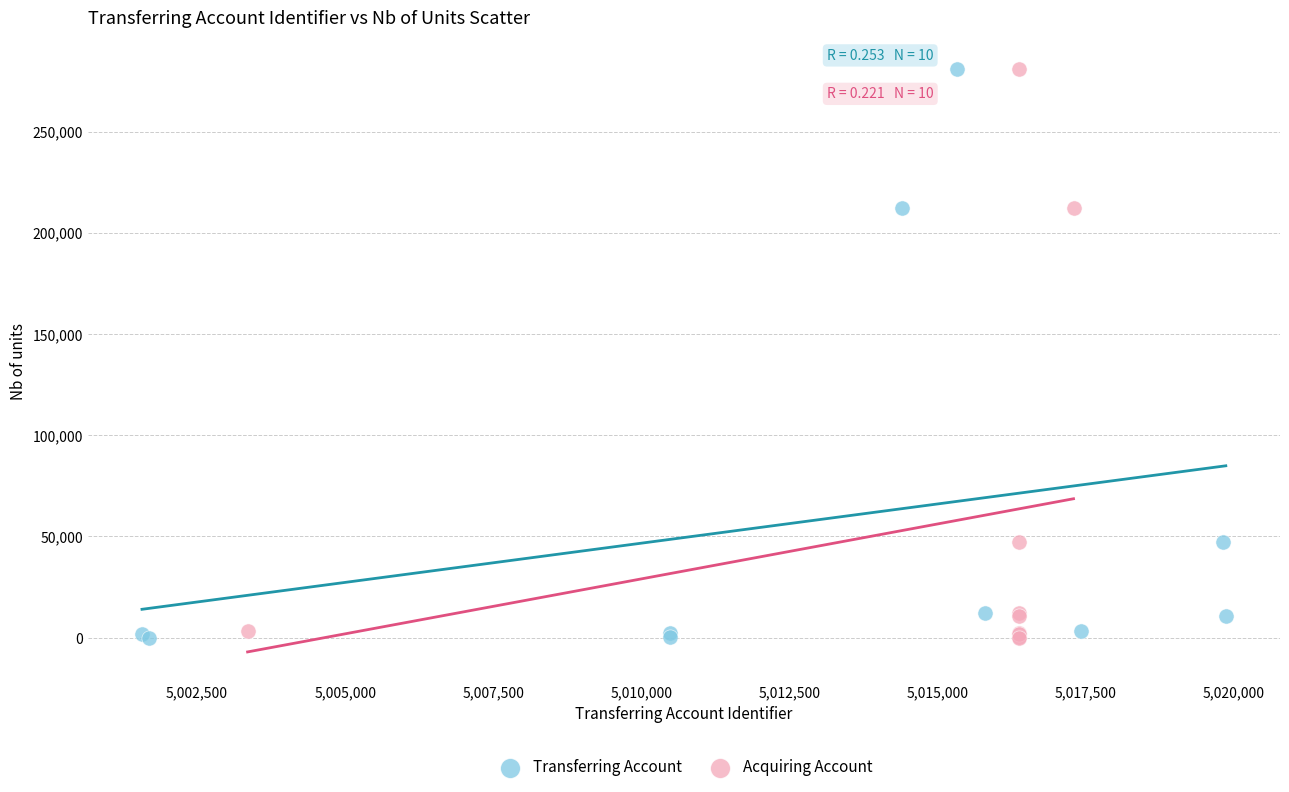

What are all the series names shown in the legend?

Transferring Account, Acquiring Account